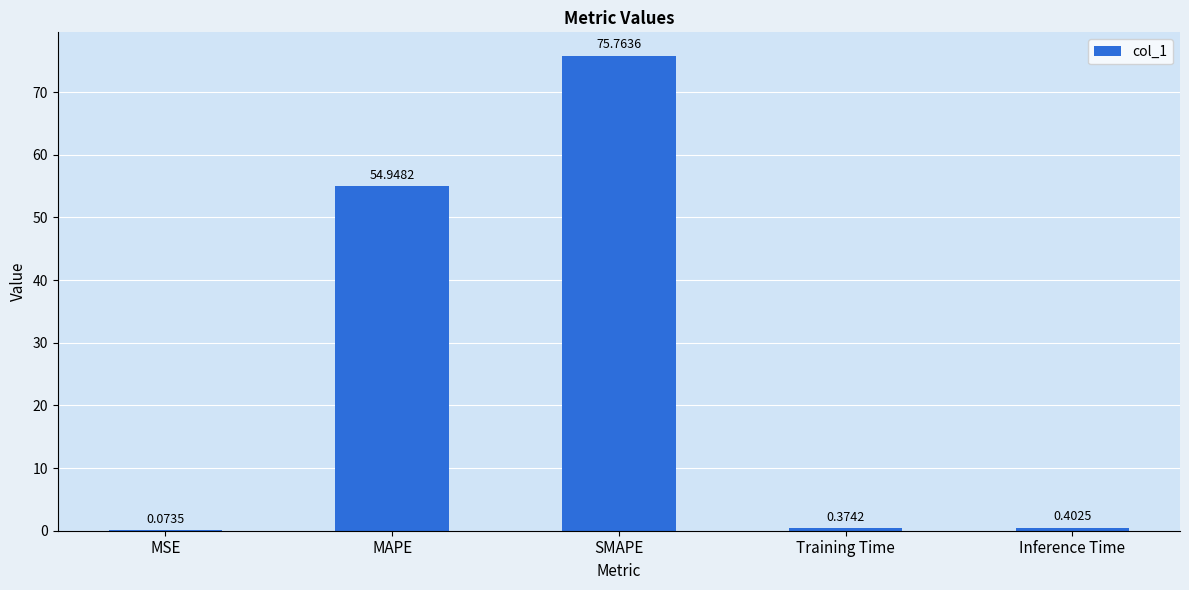

What is the change in value from MAPE to SMAPE?

+20.8